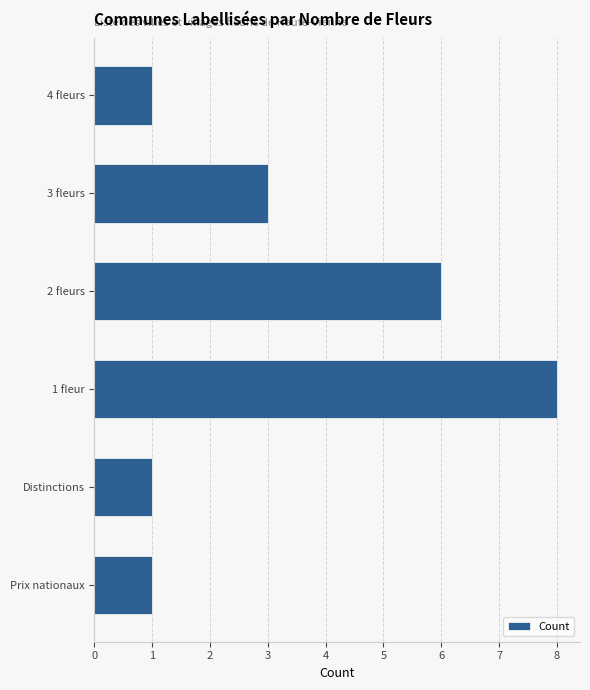

Approximately how many times larger is the value at 1 fleur compared to Distinctions?

8.0